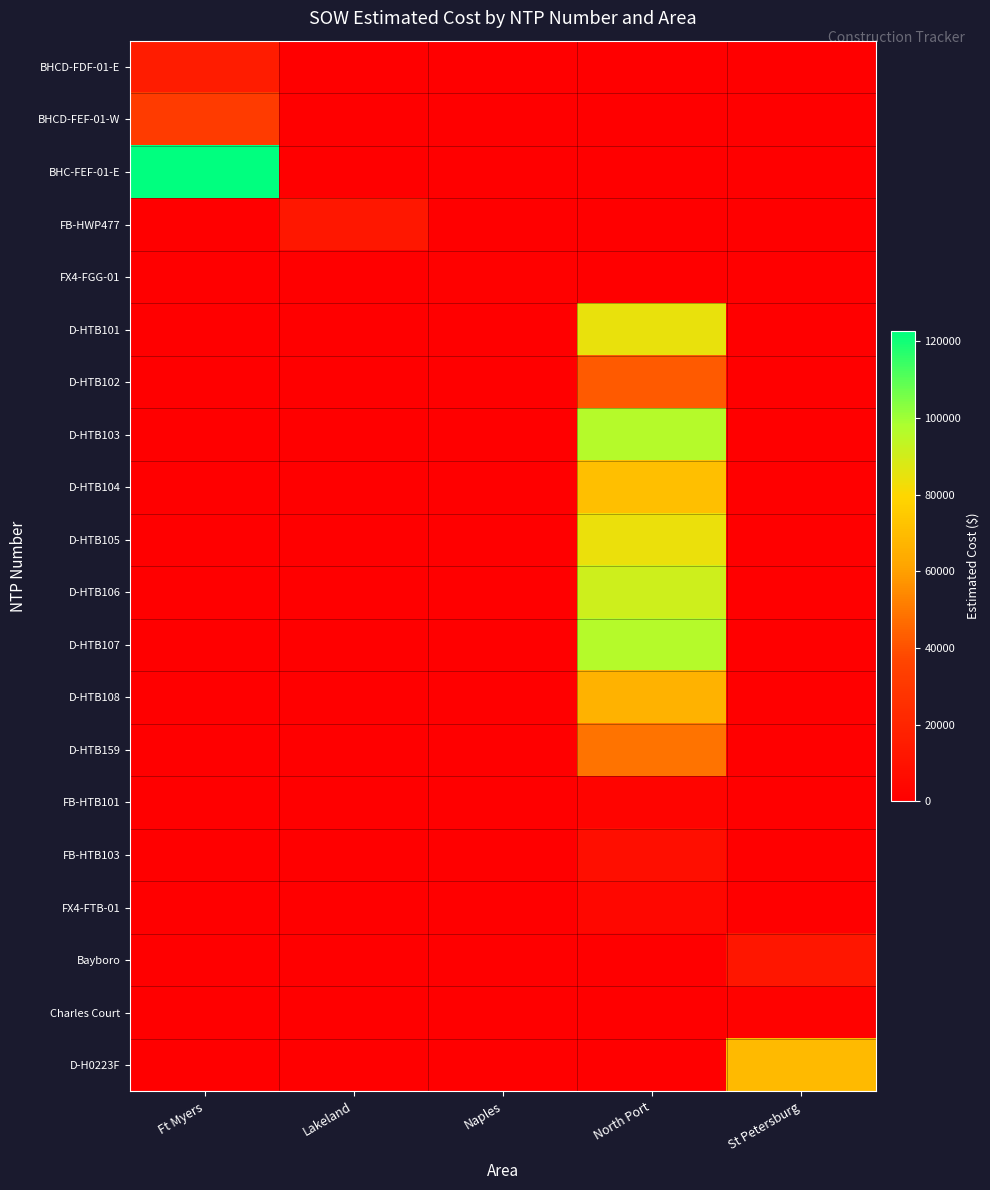

Count the number of data series in this chart.

20